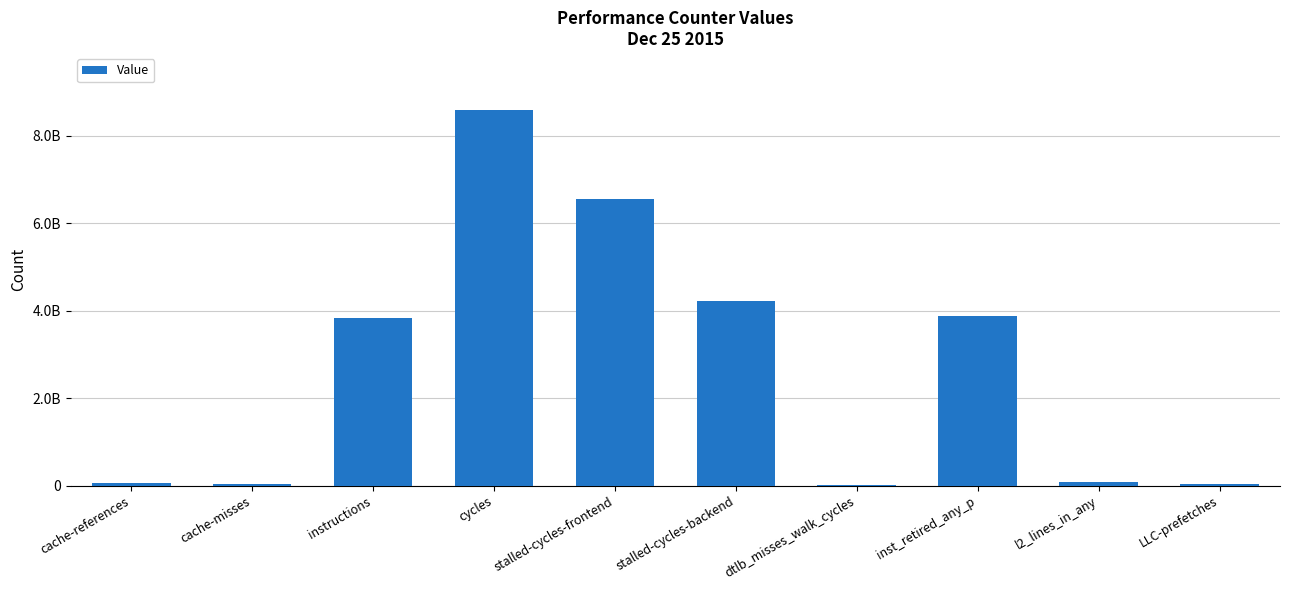

What is the ratio of the value at inst_retired_any_p to the value at stalled-cycles-frontend?

0.6